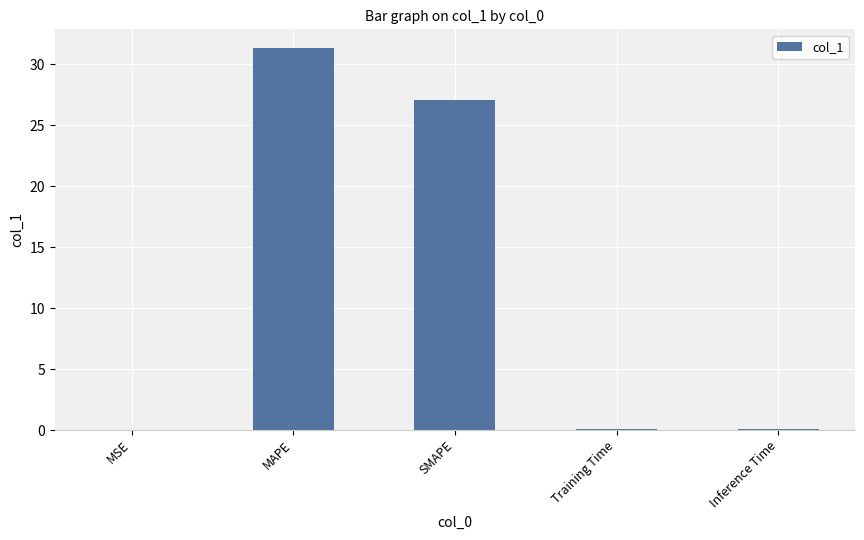

Where is the data nearest to the value 15?

SMAPE